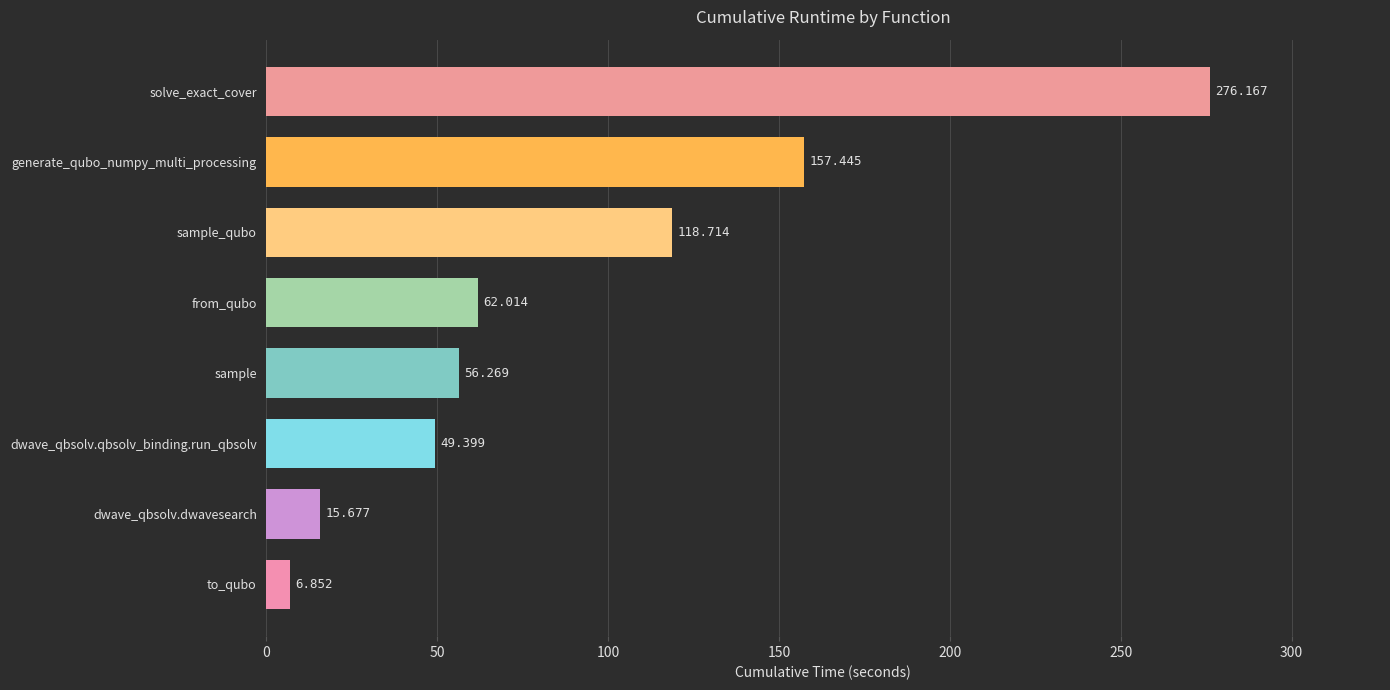

Does the chart contain any negative values?

No